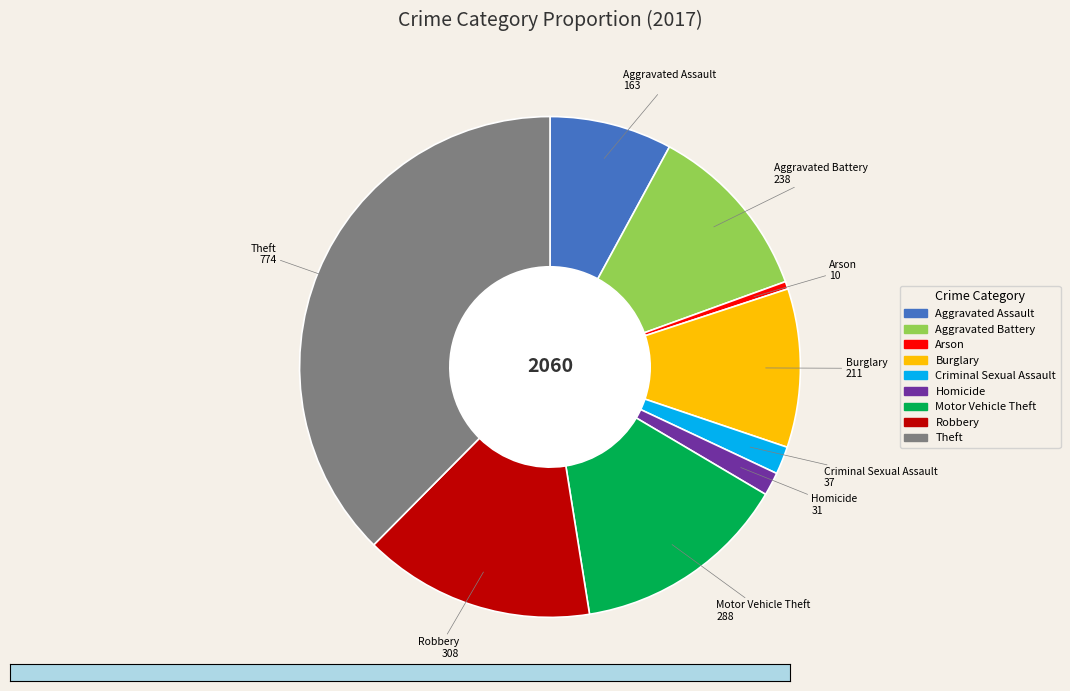

Which slice is the smallest?

Arson